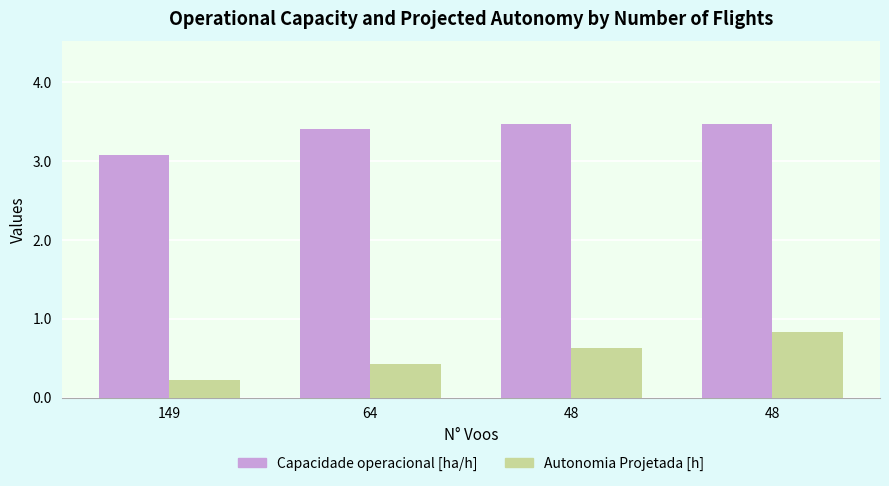

Count the number of data series in this chart.

2